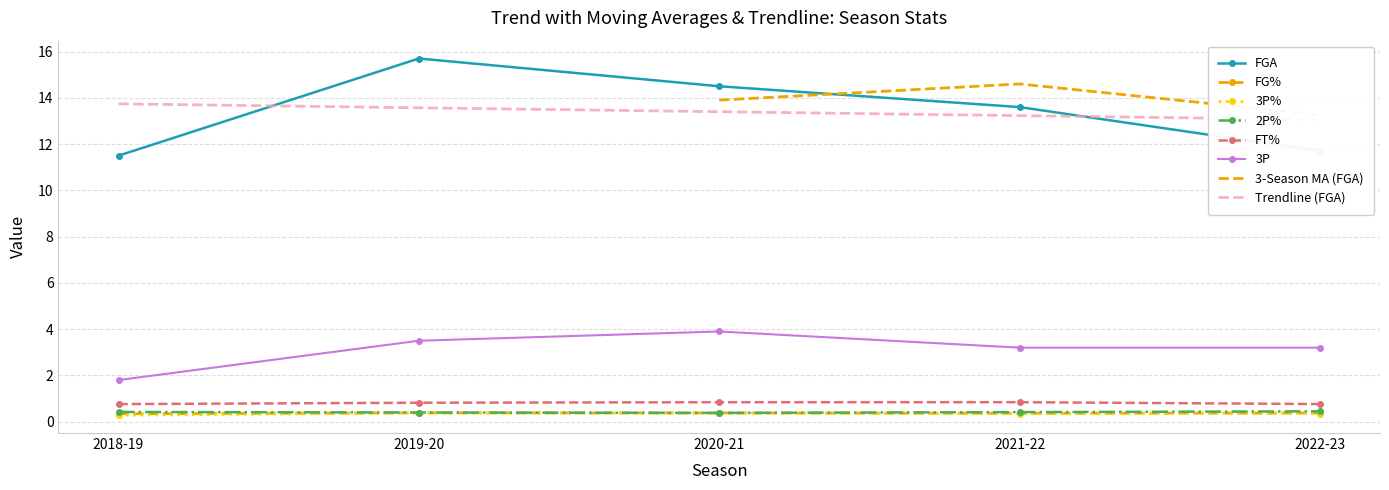

True or false: FT% has a value of 0.4 at 2019-20.

False